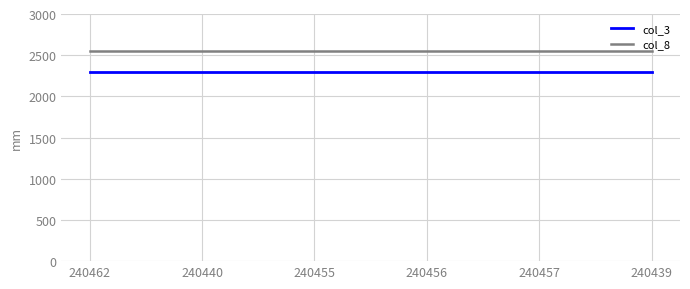

True or false: col_3 and col_8 cross at least once.

False